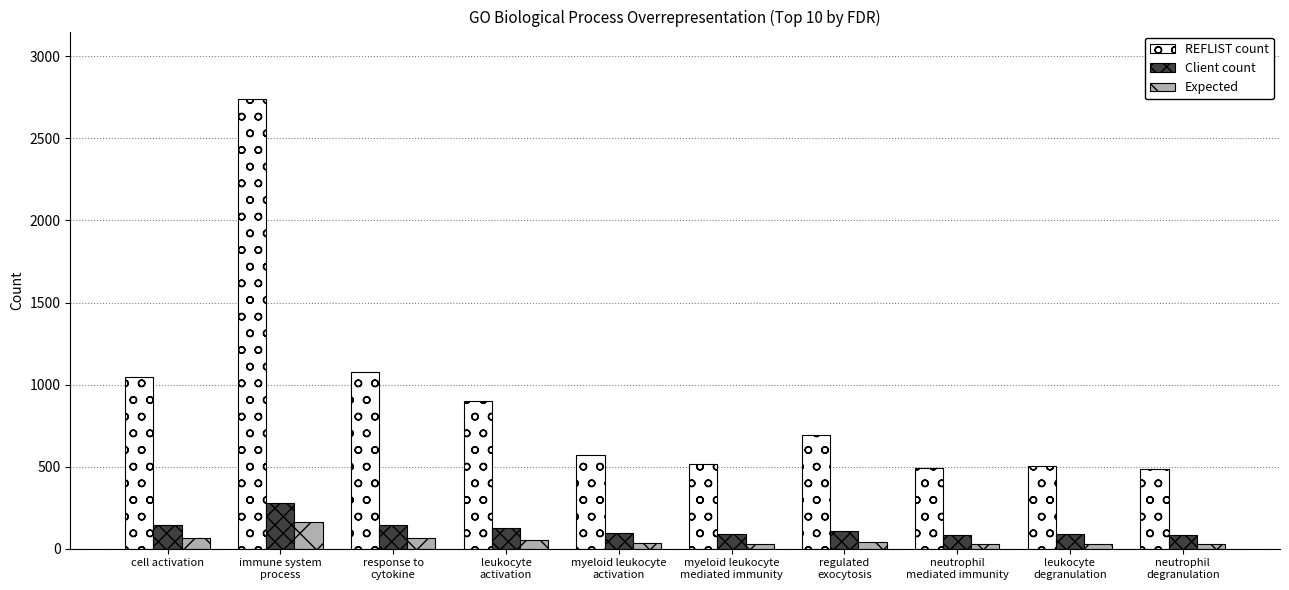

Is the value of REFLIST count at response to
cytokine greater than the value of Client count at immune system
process?

Yes